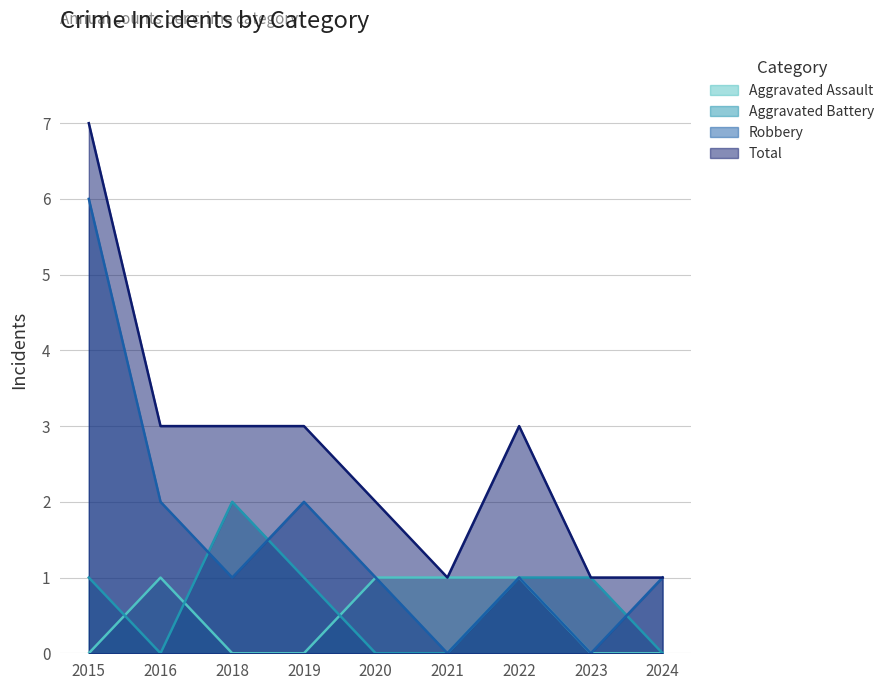

Where is the first local minimum for Aggravated Battery?

2016